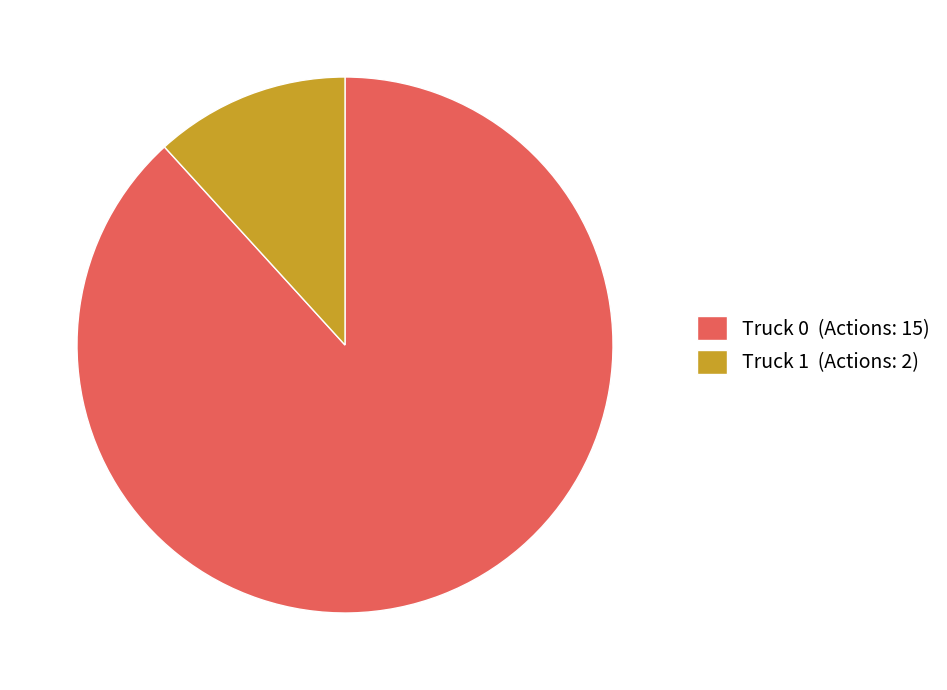

Is there a majority slice in this chart?

Yes